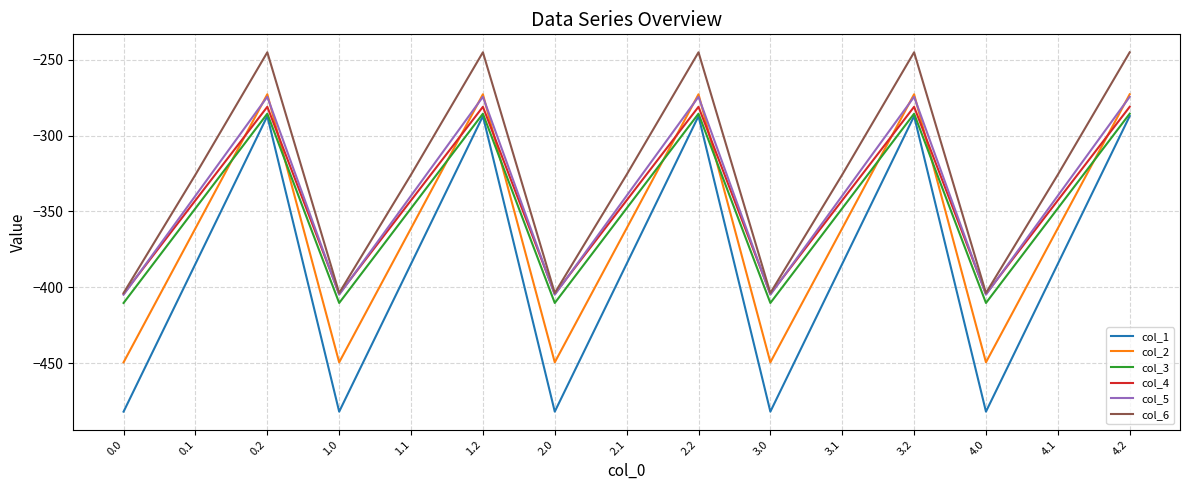

How many lines are shown in the chart?

6